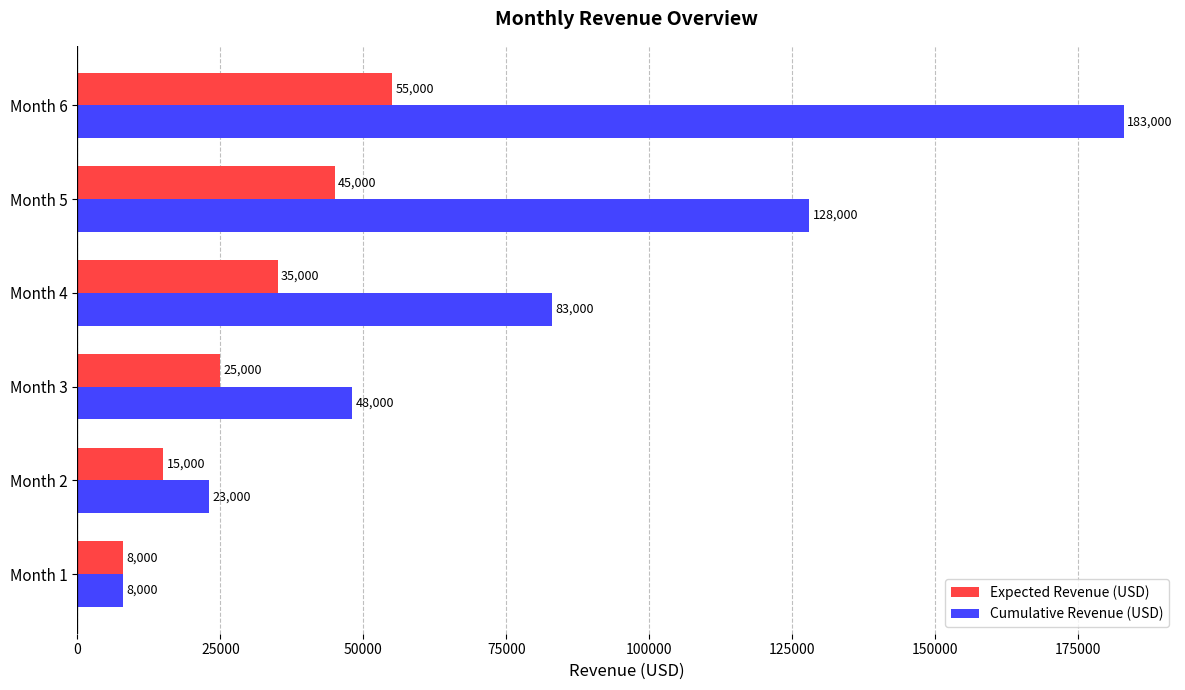

Which series has the largest total across all categories?

Cumulative Revenue (USD)